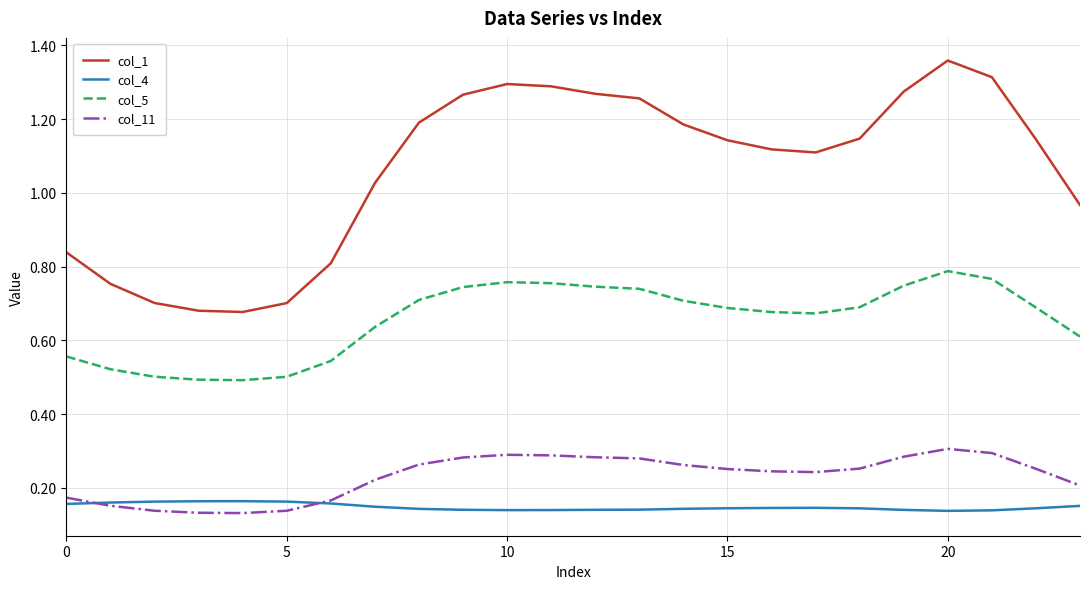

Which series has the widest spread of values?

col_1